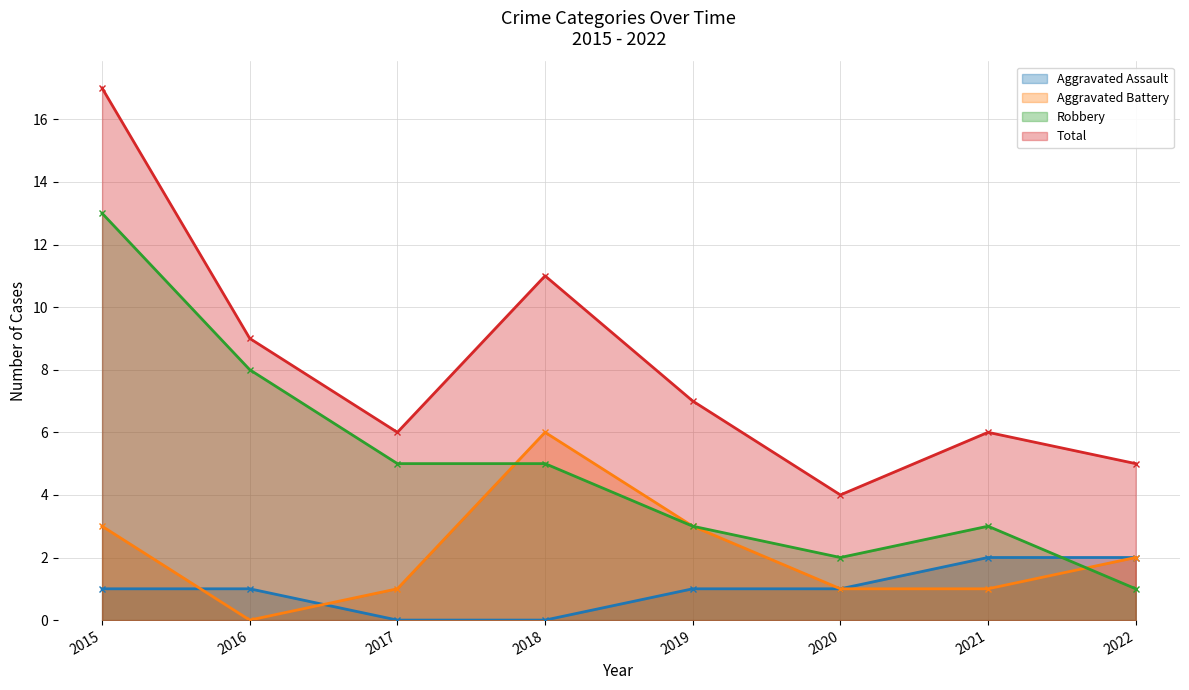

What is the difference between the second highest and minimum values in the Robbery series?

7